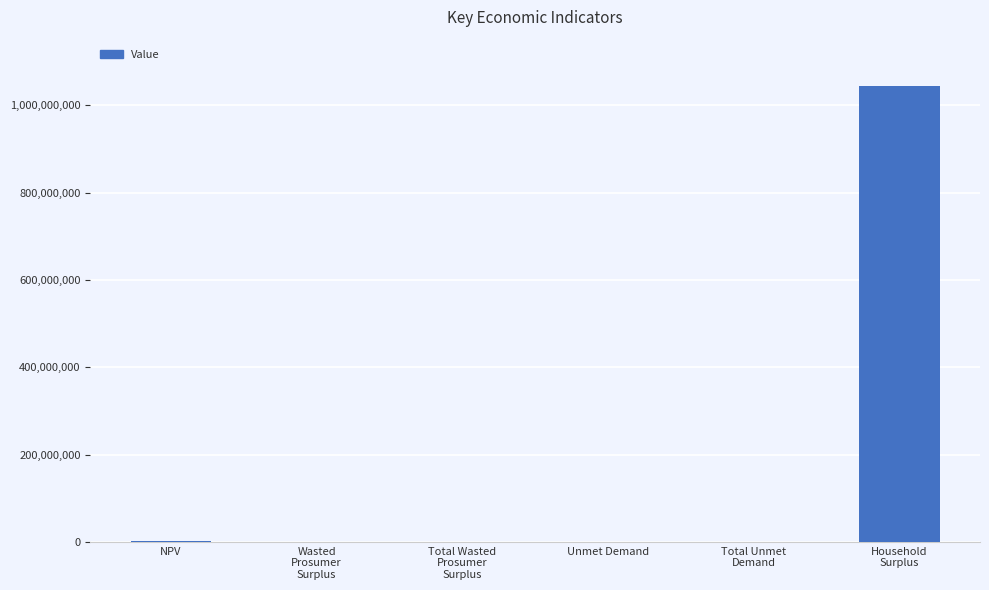

Count the number of data series in this chart.

1